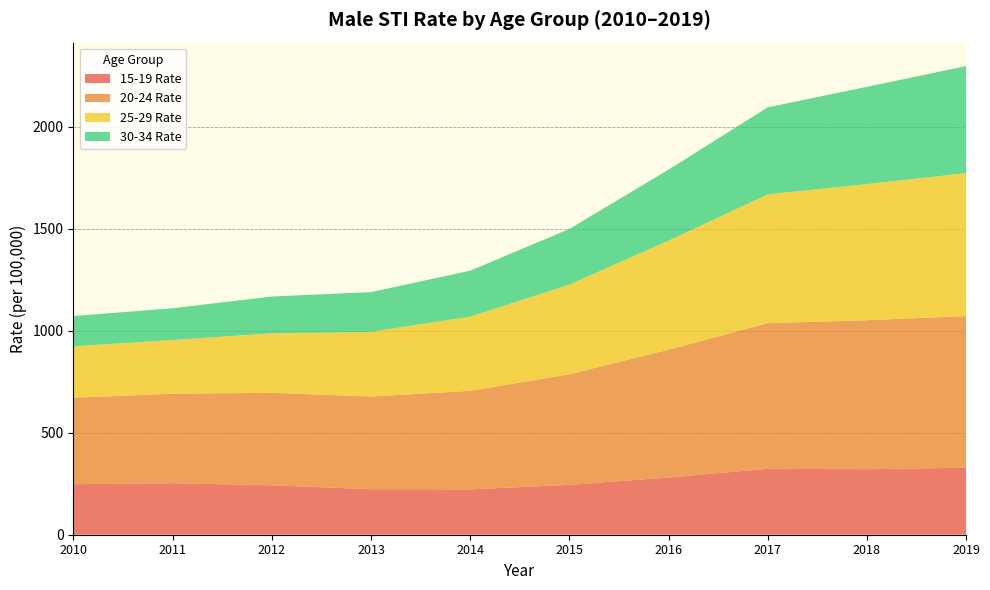

Reading left to right, list all the values displayed in this chart.

15-19 Rate: 247.7	252.7	242.4	223.2	222.4	244.5	280.7	323.3	321.2	328.6
20-24 Rate: 424.1	438.7	453.3	454.3	483.1	542.4	626.3	714.0	730.4	743.5
25-29 Rate: 252.2	262.9	291.7	316.8	363.8	439.0	534.7	631.2	667.4	700.6
30-34 Rate: 148.1	156.0	180.4	195.2	225.3	273.2	348.2	426.9	476.8	524.9